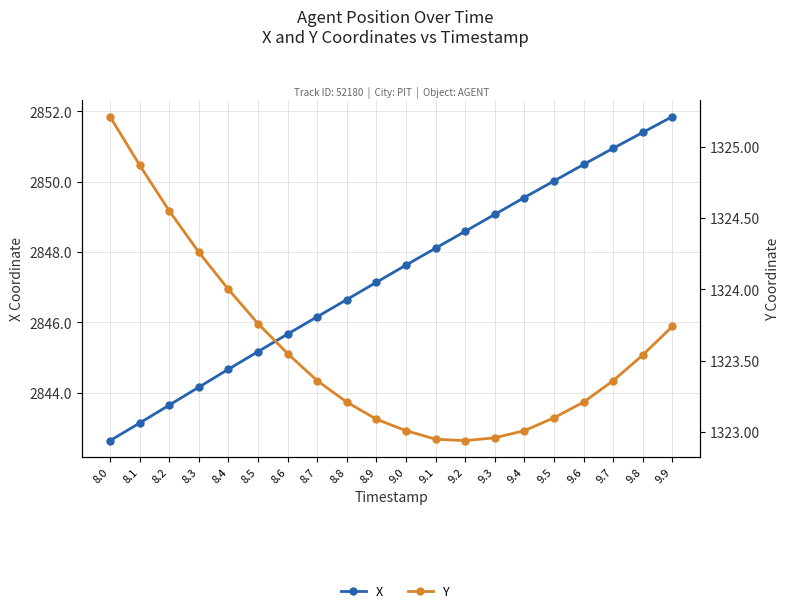

The value of Y at 9.7 is 1323.4. True or false?

True